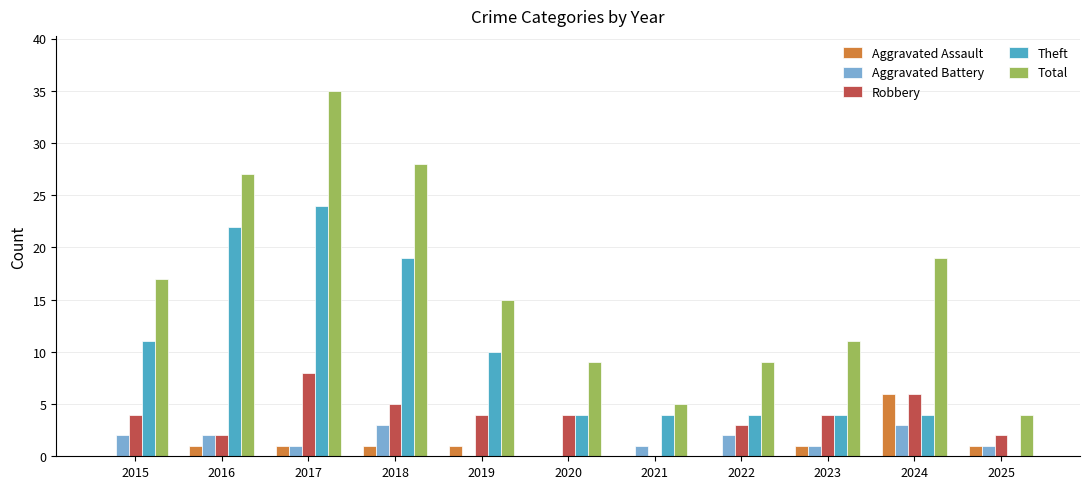

Count the number of categories in the chart.

11